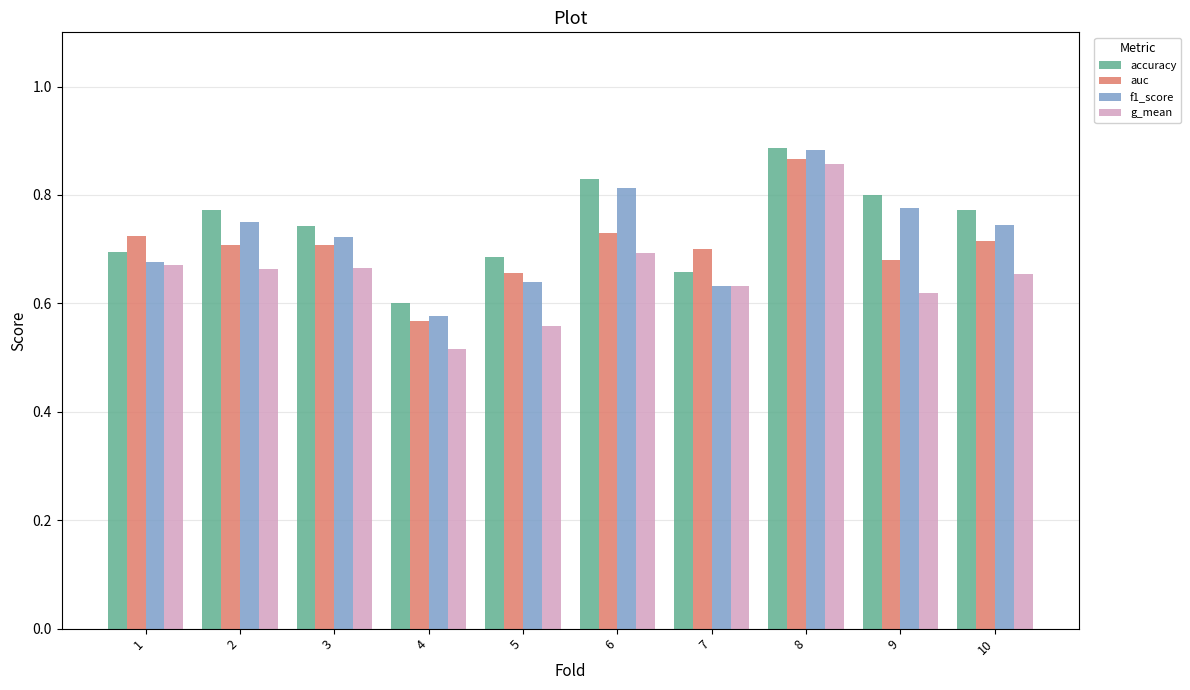

Which series has the largest range (max minus min)?

g_mean